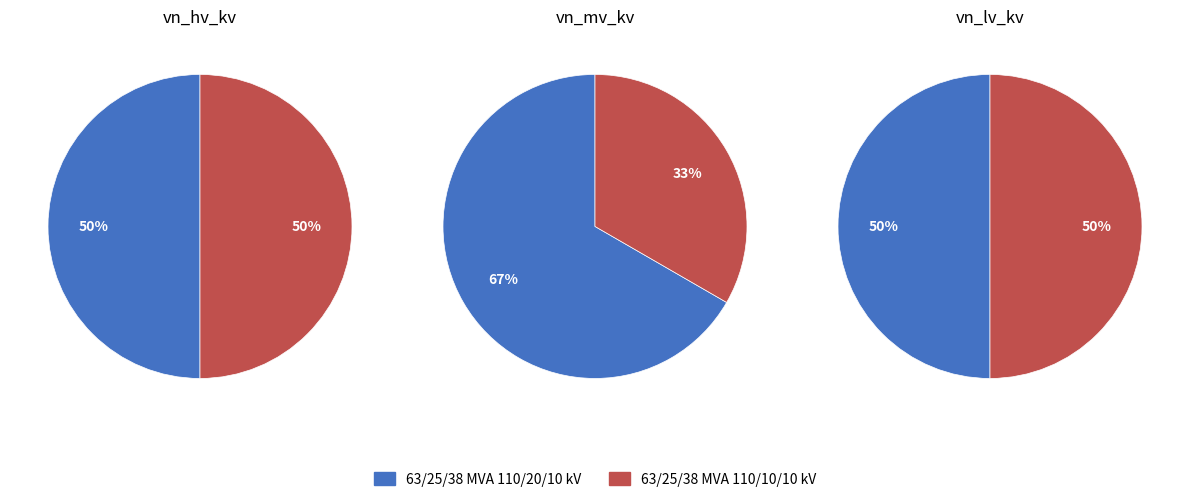

Which series has the largest range (max minus min)?

vn_mv_kv